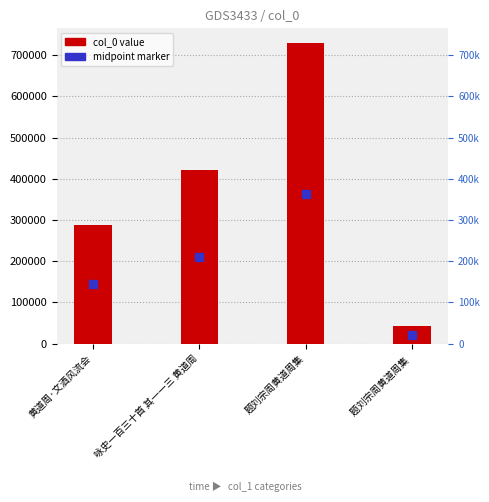

What is the label of the 3rd bar from the left?

题刘宗周黄道周集